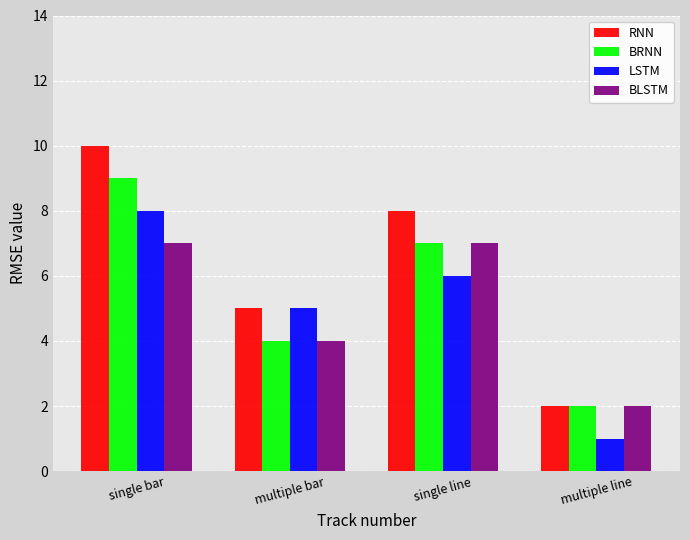

What is the value of the BLSTM bar at the 4th from the left?

2